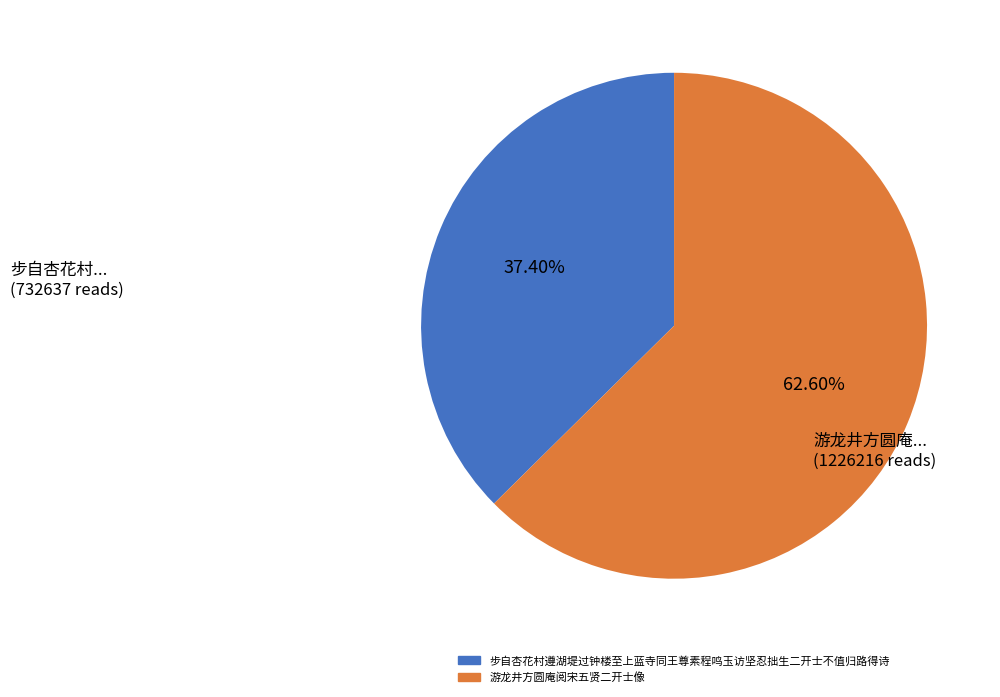

Which slice is the largest?

游龙井方圆庵阅宋五贤二开士像